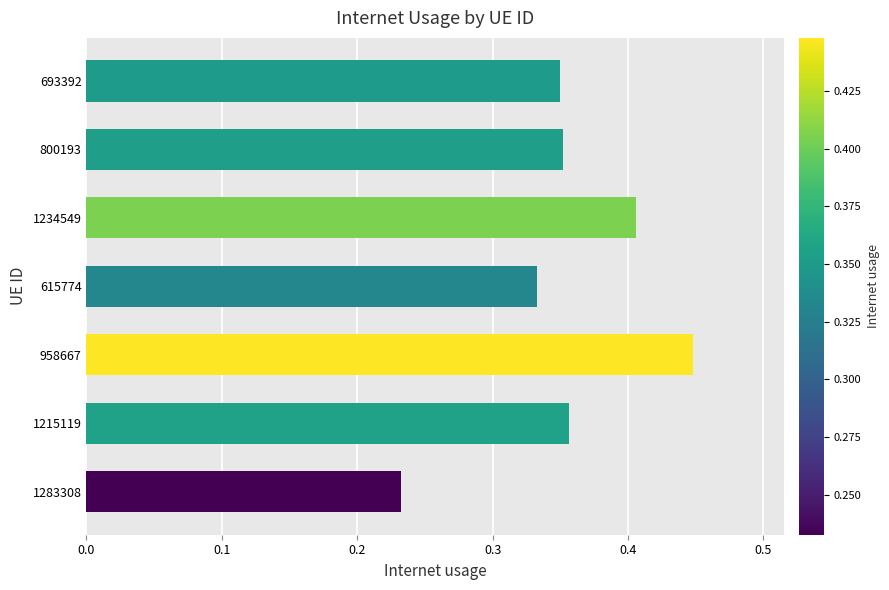

The chart shows a value of 0.3 at 958667. True or false?

False